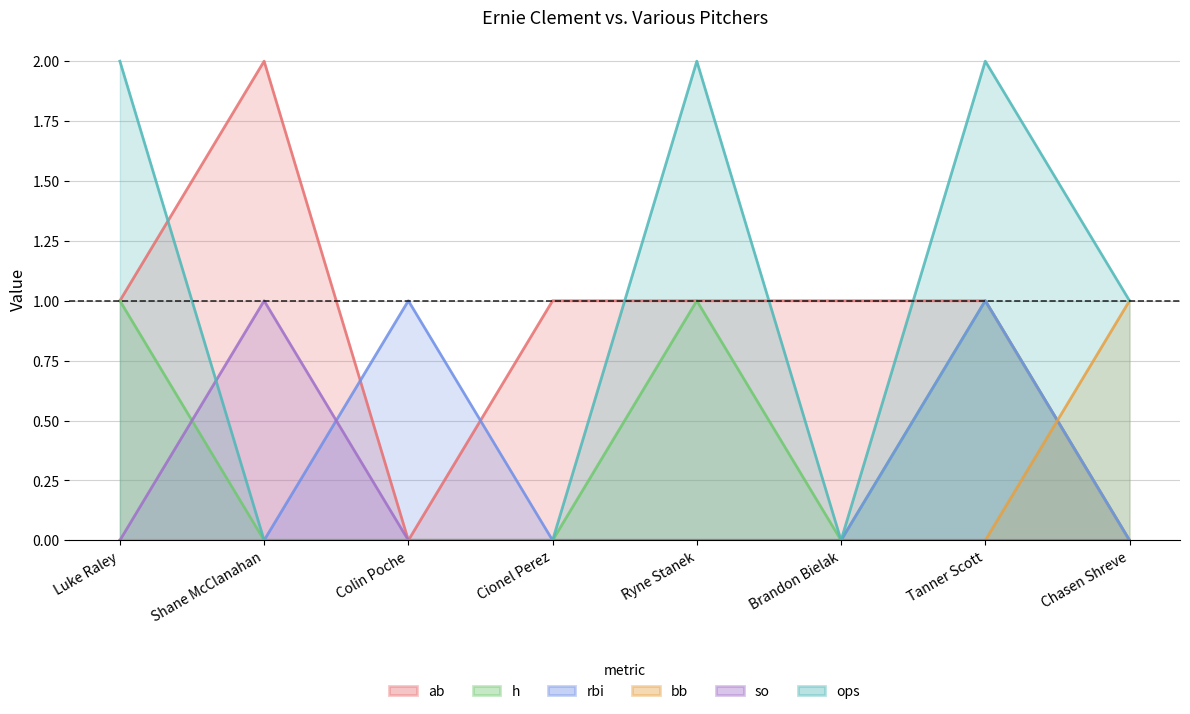

Between Colin Poche and Brandon Bielak, which is larger?

Brandon Bielak